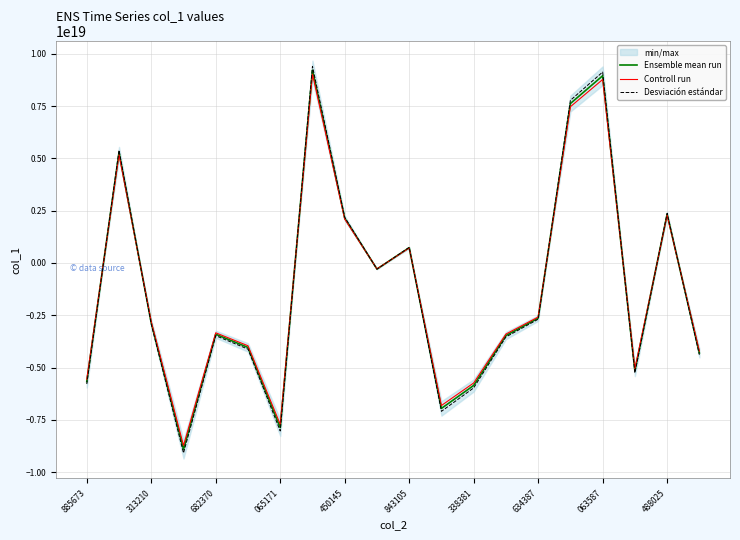

After their last crossing, which series has the higher values: Ensemble mean run or Controll run?

Controll run